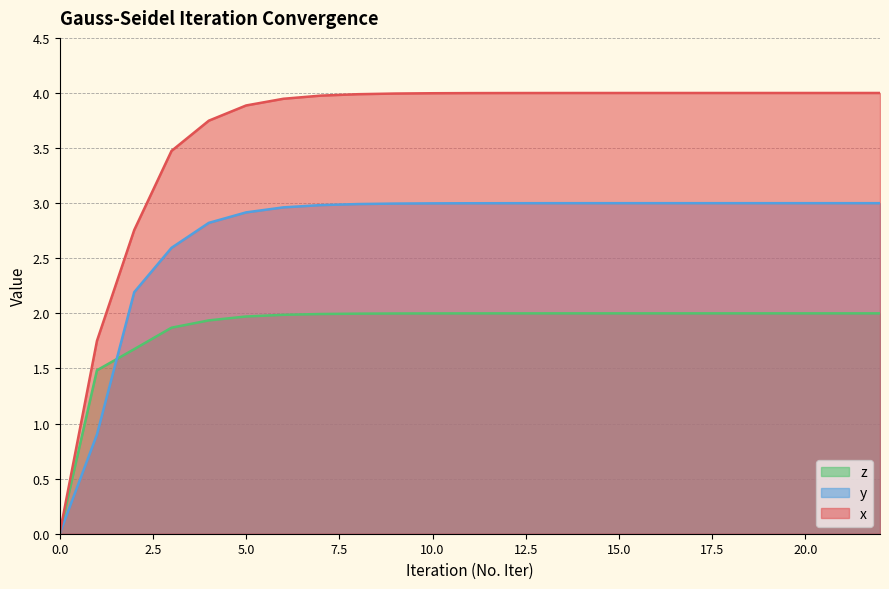

Does the chart display data point markers on the line(s)?

No